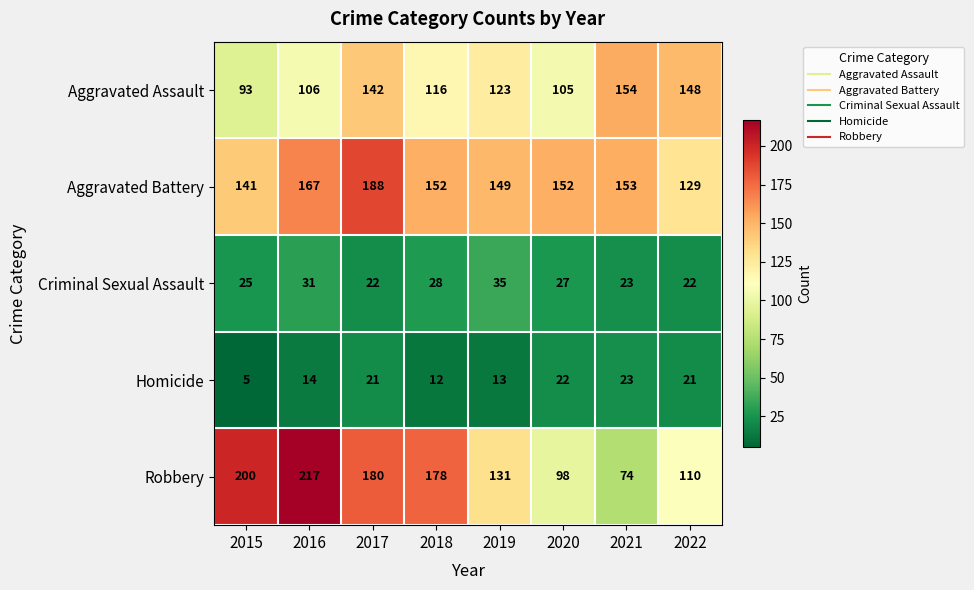

What is the minimum value shown in the chart?

5